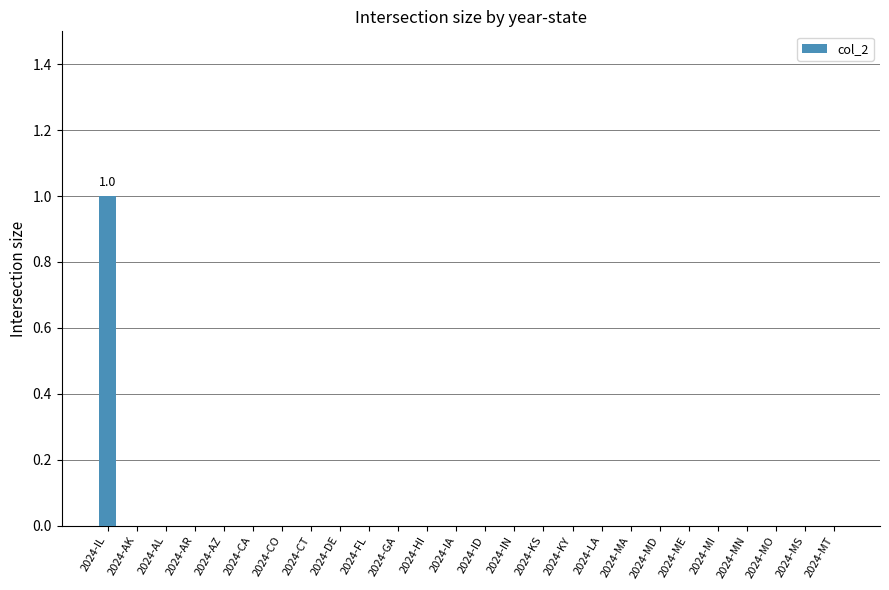

Are the bars grouped side by side (vs. stacked)?

No